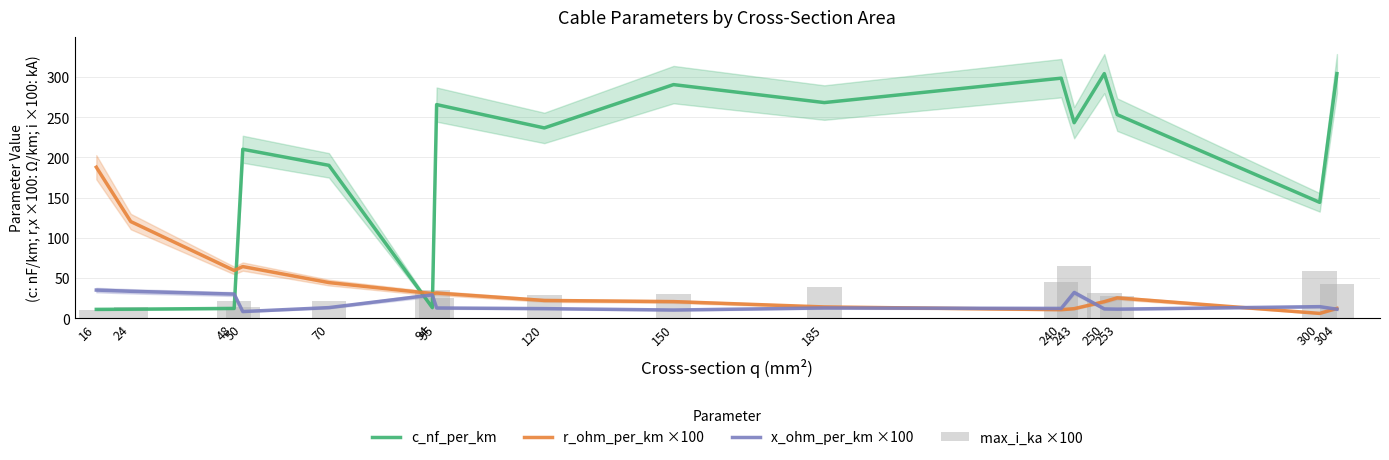

Reading left to right, what are all the values shown in this chart?

c_nf_per_km: 16=11.0	24=11.2	48=12.2	50=210.0	70=190.0	94=13.2	95=265.5	120=236.5	150=290.3	185=268.0	240=298.3	243=243.0	250=304.0	253=253.0	300=144.0	304=304.0
r_ohm_per_km ×100: 16=187.7	24=120.1	48=59.4	50=64.2	70=44.3	94=30.6	95=31.3	120=22.1	150=20.7	185=14.0	240=10.6	243=11.9	250=20.6	253=25.3	300=6.0	304=12.2
x_ohm_per_km ×100: 16=35.0	24=33.5	48=30.0	50=8.3	70=13.2	94=29.0	95=12.8	120=12.0	150=10.2	185=12.8	240=12.2	243=32.0	250=11.6	253=11.3	300=14.4	304=11.2
max_i_ka ×100: 16=10.5	24=14.0	48=21.0	50=14.2	70=22.0	94=35.0	95=25.1	120=29.3	150=30.1	185=39.2	240=45.4	243=64.5	250=31.9	253=28.0	300=58.8	304=42.1